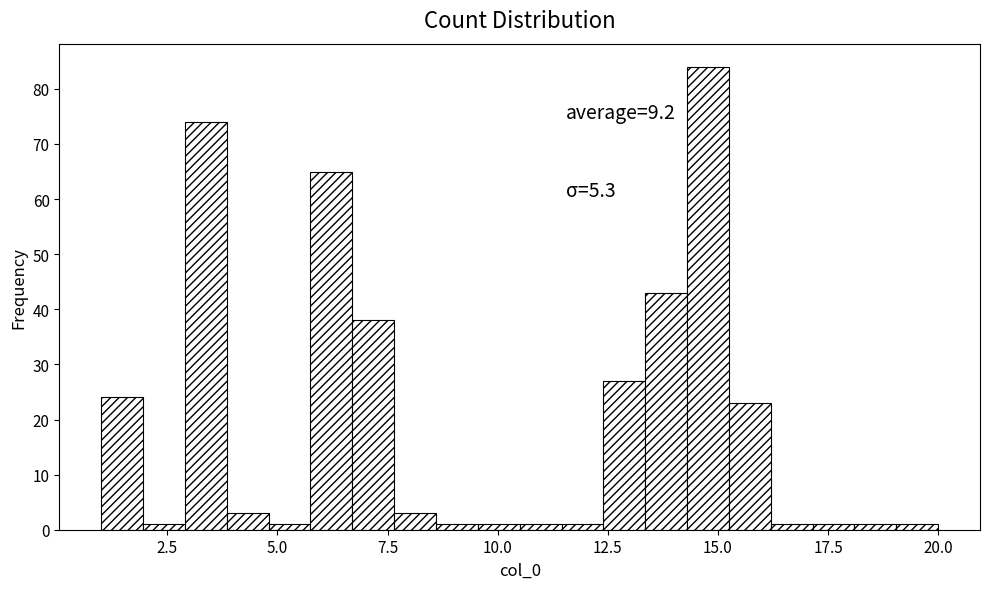

Around what value on the x-axis is the tallest bar? Give the approximate position of its centre, as read against the axis.

15.0